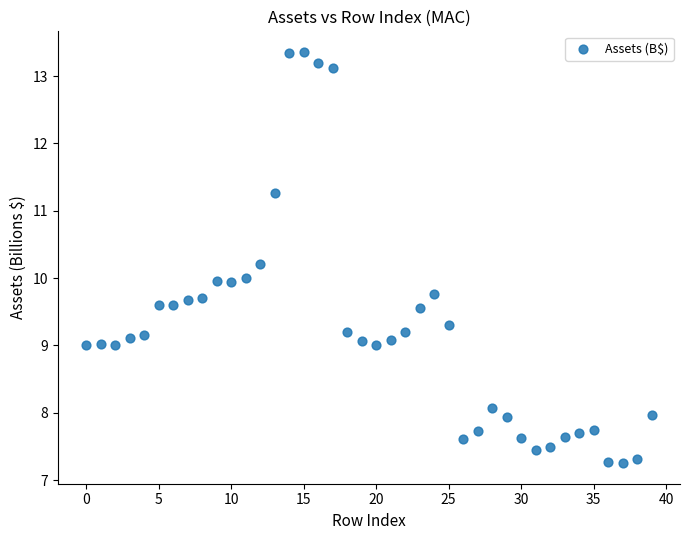

What is the range of Y values (max minus min)?

6.1